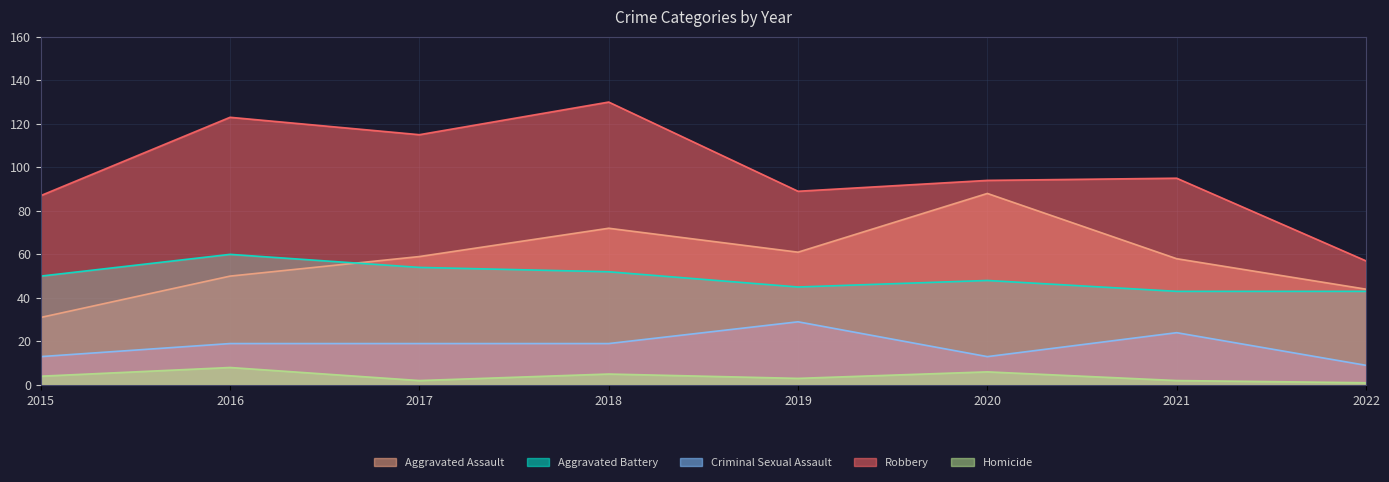

True or false: Aggravated Assault and Robbery cross at least once.

False